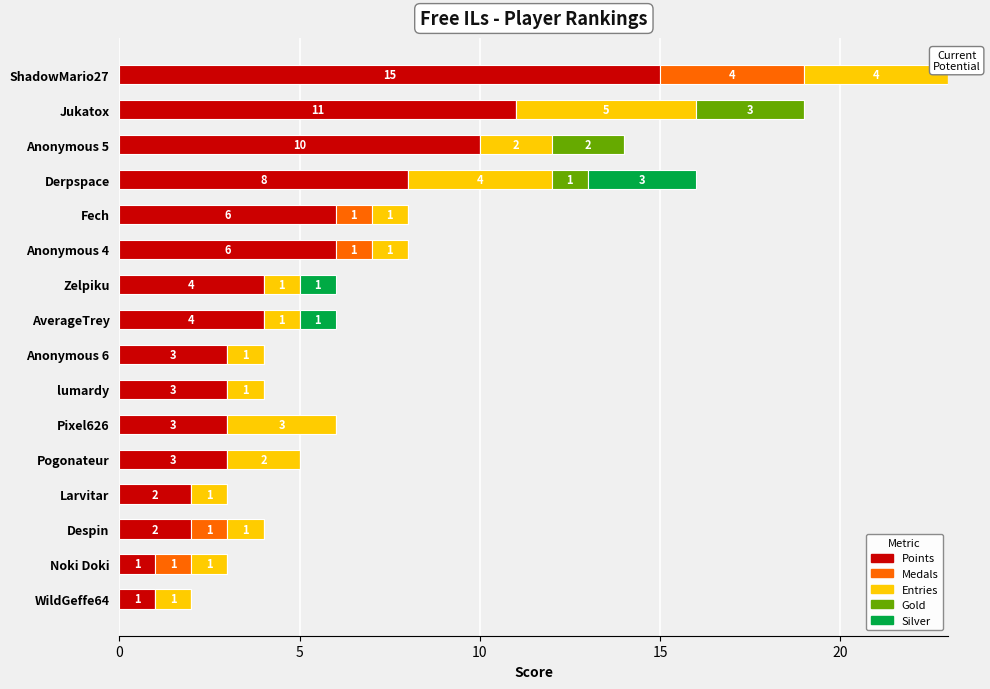

At which category is the sum across all series the highest?

ShadowMario27